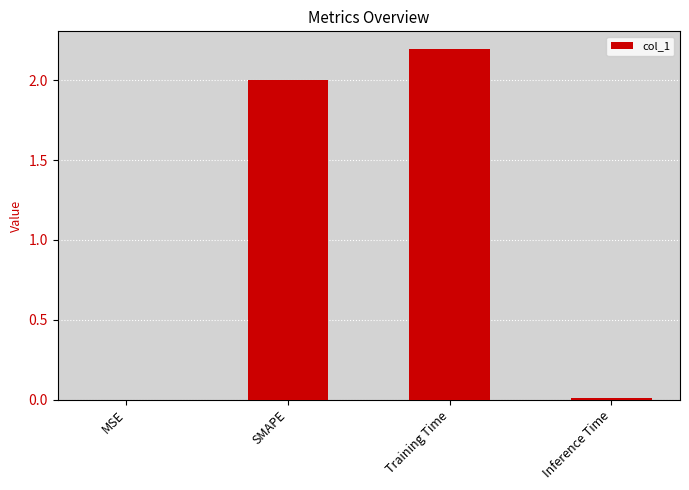

True or false: the data shows 2.0 at SMAPE.

True